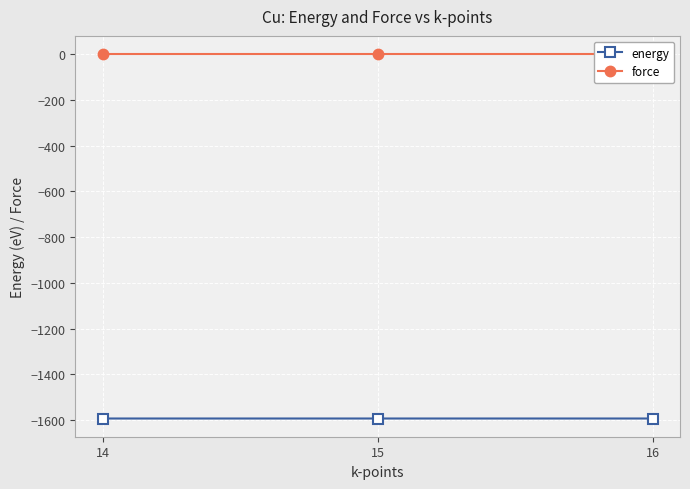

What value does the energy series have at 15?

-1592.7